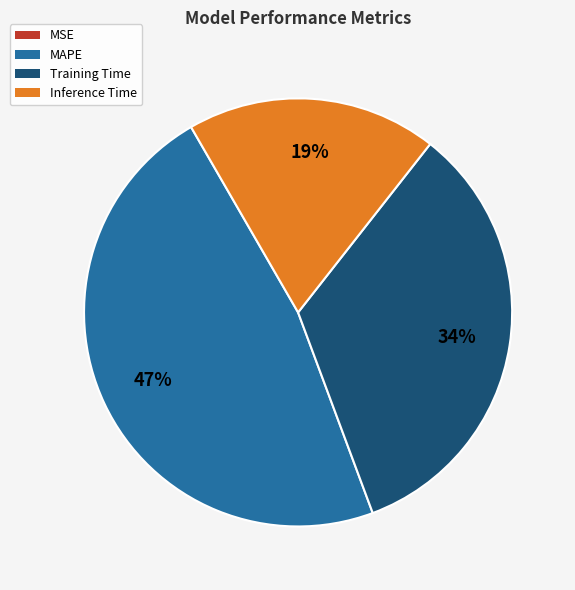

Approximately how many times larger is the value at Inference Time compared to MAPE?

0.4